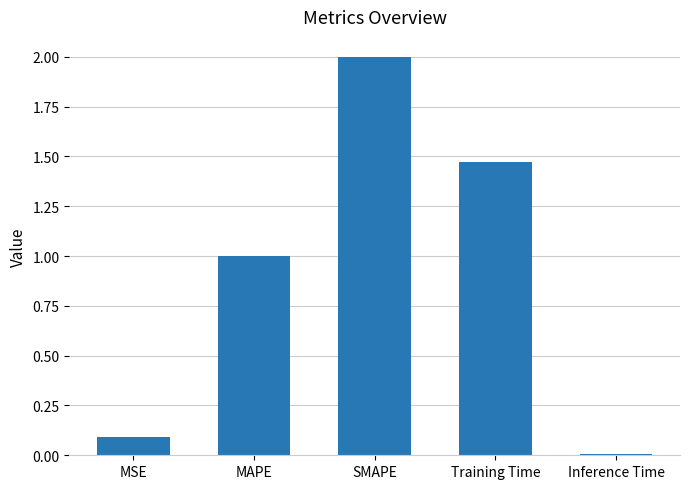

Where does the data first go above 1?

MAPE